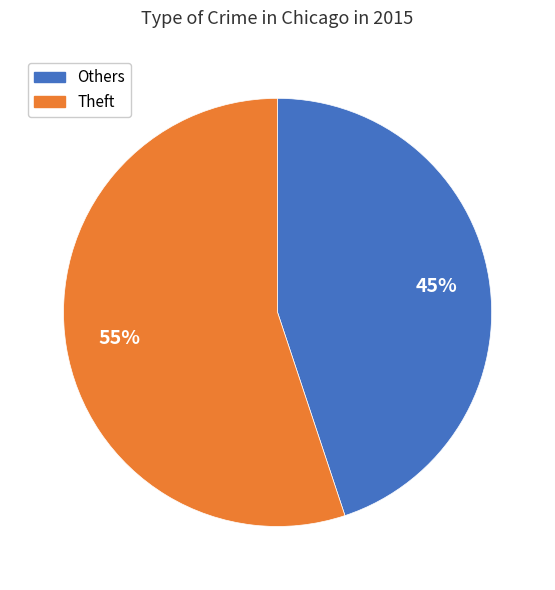

Does any single category account for the majority?

Yes